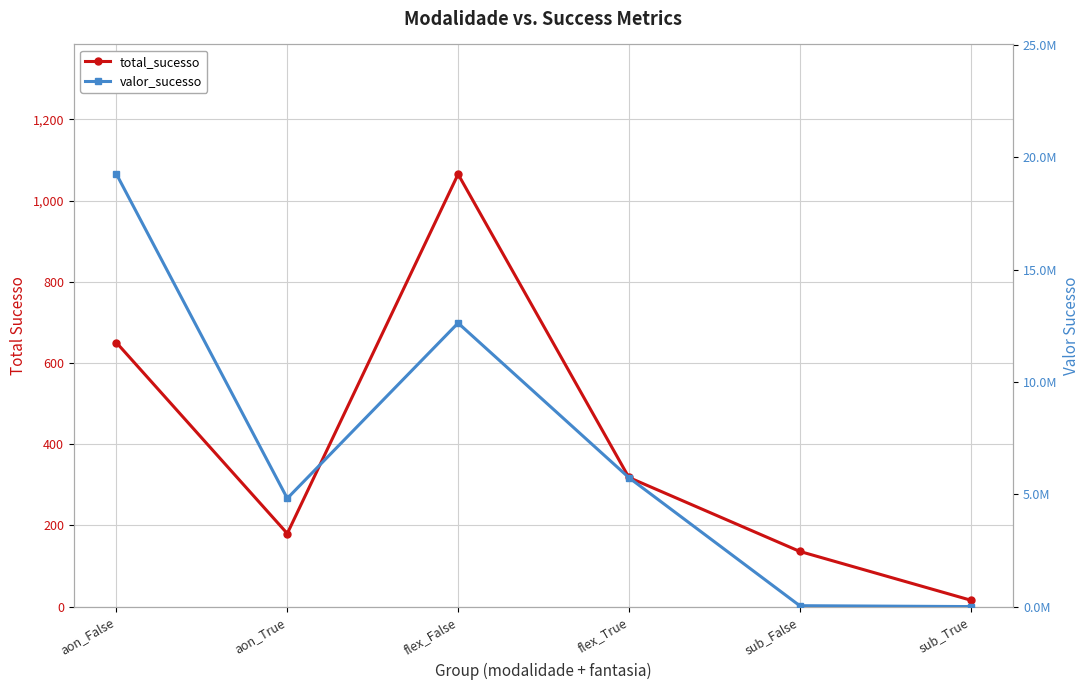

True or false: valor_sucesso has a value of 3627520.8 at flex_True.

False